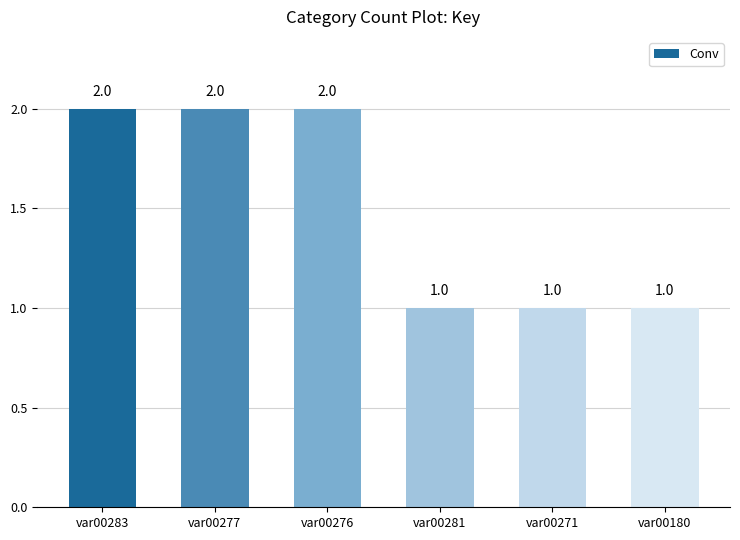

What is the difference between the second highest and second lowest values?

1